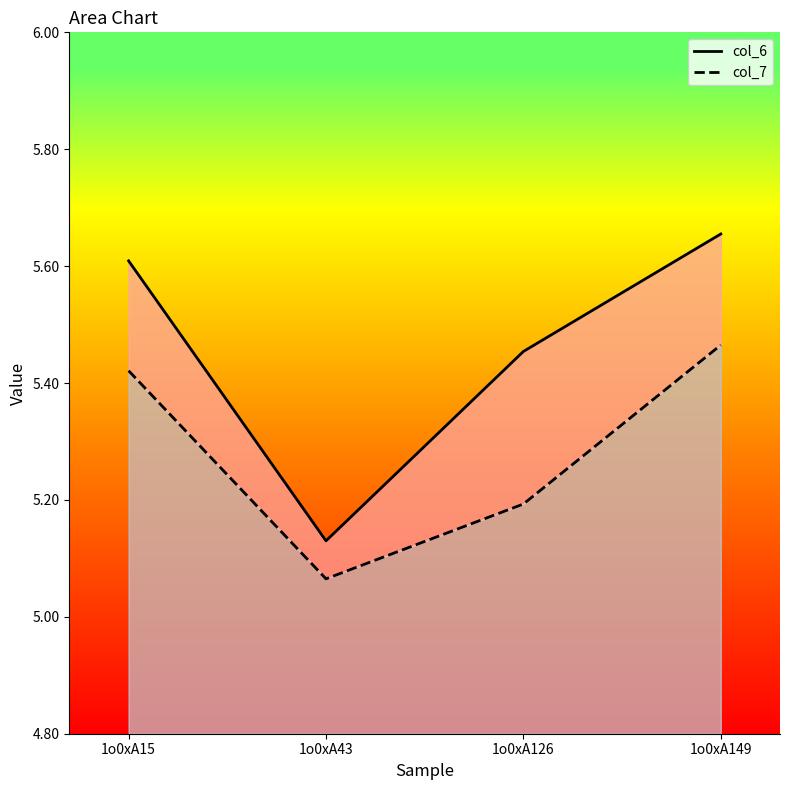

What is the difference between the col_7 values at 1o0xA43 and 1o0xA126?

0.1